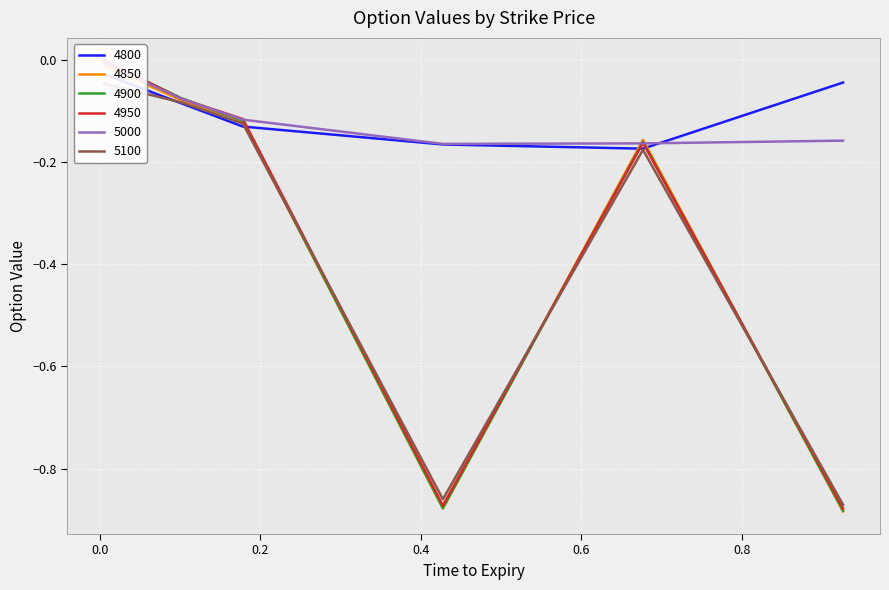

True or false: 5000 has a value of -0.1 at 0.6767123287671233.

False